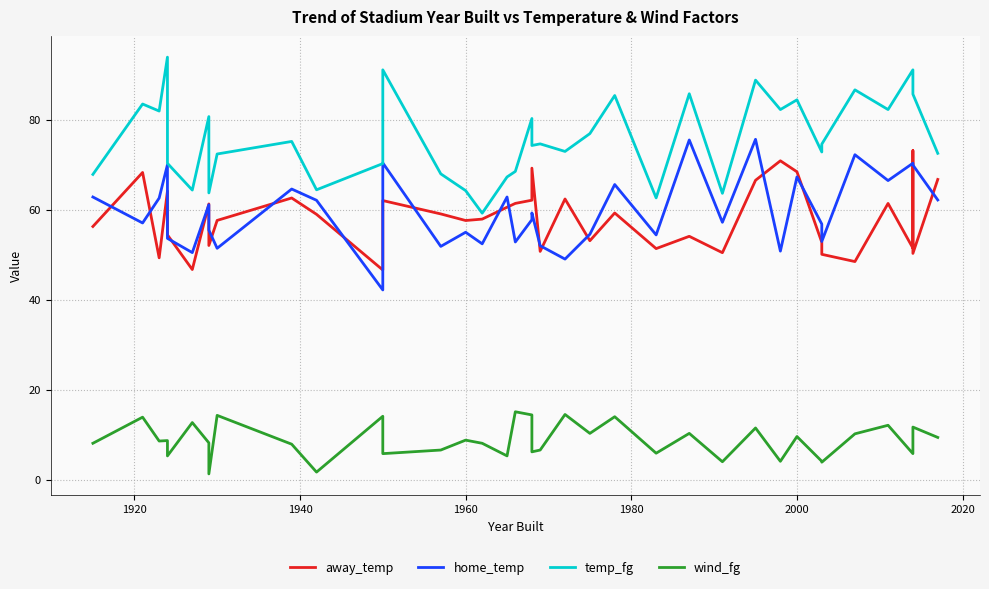

True or false: temp_fg and away_temp cross at least once.

False